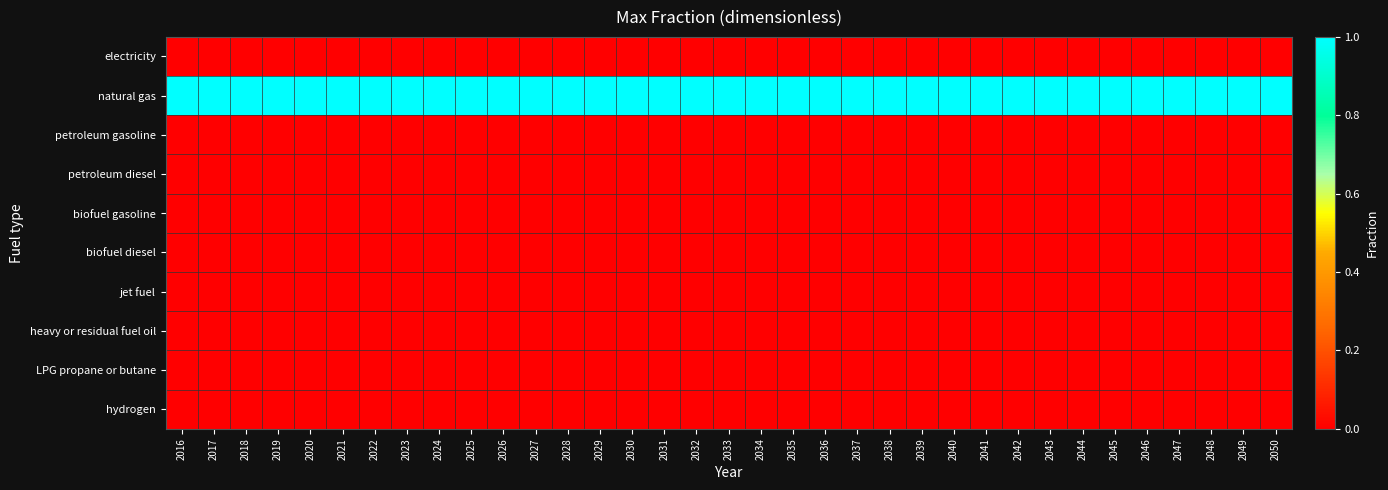

Reading left to right, list all the values displayed in this chart.

electricity: 2016=0	2017=0	2018=0	2019=0	2020=0	2021=0	2022=0	2023=0	2024=0	2025=0	2026=0	2027=0	2028=0	2029=0	2030=0	2031=0	2032=0	2033=0	2034=0	2035=0	2036=0	2037=0	2038=0	2039=0	2040=0	2041=0	2042=0	2043=0	2044=0	2045=0	2046=0	2047=0	2048=0	2049=0	2050=0
natural gas: 2016=1	2017=1	2018=1	2019=1	2020=1	2021=1	2022=1	2023=1	2024=1	2025=1	2026=1	2027=1	2028=1	2029=1	2030=1	2031=1	2032=1	2033=1	2034=1	2035=1	2036=1	2037=1	2038=1	2039=1	2040=1	2041=1	2042=1	2043=1	2044=1	2045=1	2046=1	2047=1	2048=1	2049=1	2050=1
petroleum gasoline: 2016=0	2017=0	2018=0	2019=0	2020=0	2021=0	2022=0	2023=0	2024=0	2025=0	2026=0	2027=0	2028=0	2029=0	2030=0	2031=0	2032=0	2033=0	2034=0	2035=0	2036=0	2037=0	2038=0	2039=0	2040=0	2041=0	2042=0	2043=0	2044=0	2045=0	2046=0	2047=0	2048=0	2049=0	2050=0
petroleum diesel: 2016=0	2017=0	2018=0	2019=0	2020=0	2021=0	2022=0	2023=0	2024=0	2025=0	2026=0	2027=0	2028=0	2029=0	2030=0	2031=0	2032=0	2033=0	2034=0	2035=0	2036=0	2037=0	2038=0	2039=0	2040=0	2041=0	2042=0	2043=0	2044=0	2045=0	2046=0	2047=0	2048=0	2049=0	2050=0
biofuel gasoline: 2016=0	2017=0	2018=0	2019=0	2020=0	2021=0	2022=0	2023=0	2024=0	2025=0	2026=0	2027=0	2028=0	2029=0	2030=0	2031=0	2032=0	2033=0	2034=0	2035=0	2036=0	2037=0	2038=0	2039=0	2040=0	2041=0	2042=0	2043=0	2044=0	2045=0	2046=0	2047=0	2048=0	2049=0	2050=0
biofuel diesel: 2016=0	2017=0	2018=0	2019=0	2020=0	2021=0	2022=0	2023=0	2024=0	2025=0	2026=0	2027=0	2028=0	2029=0	2030=0	2031=0	2032=0	2033=0	2034=0	2035=0	2036=0	2037=0	2038=0	2039=0	2040=0	2041=0	2042=0	2043=0	2044=0	2045=0	2046=0	2047=0	2048=0	2049=0	2050=0
jet fuel: 2016=0	2017=0	2018=0	2019=0	2020=0	2021=0	2022=0	2023=0	2024=0	2025=0	2026=0	2027=0	2028=0	2029=0	2030=0	2031=0	2032=0	2033=0	2034=0	2035=0	2036=0	2037=0	2038=0	2039=0	2040=0	2041=0	2042=0	2043=0	2044=0	2045=0	2046=0	2047=0	2048=0	2049=0	2050=0
heavy or residual fuel oil: 2016=0	2017=0	2018=0	2019=0	2020=0	2021=0	2022=0	2023=0	2024=0	2025=0	2026=0	2027=0	2028=0	2029=0	2030=0	2031=0	2032=0	2033=0	2034=0	2035=0	2036=0	2037=0	2038=0	2039=0	2040=0	2041=0	2042=0	2043=0	2044=0	2045=0	2046=0	2047=0	2048=0	2049=0	2050=0
LPG propane or butane: 2016=0	2017=0	2018=0	2019=0	2020=0	2021=0	2022=0	2023=0	2024=0	2025=0	2026=0	2027=0	2028=0	2029=0	2030=0	2031=0	2032=0	2033=0	2034=0	2035=0	2036=0	2037=0	2038=0	2039=0	2040=0	2041=0	2042=0	2043=0	2044=0	2045=0	2046=0	2047=0	2048=0	2049=0	2050=0
hydrogen: 2016=0	2017=0	2018=0	2019=0	2020=0	2021=0	2022=0	2023=0	2024=0	2025=0	2026=0	2027=0	2028=0	2029=0	2030=0	2031=0	2032=0	2033=0	2034=0	2035=0	2036=0	2037=0	2038=0	2039=0	2040=0	2041=0	2042=0	2043=0	2044=0	2045=0	2046=0	2047=0	2048=0	2049=0	2050=0